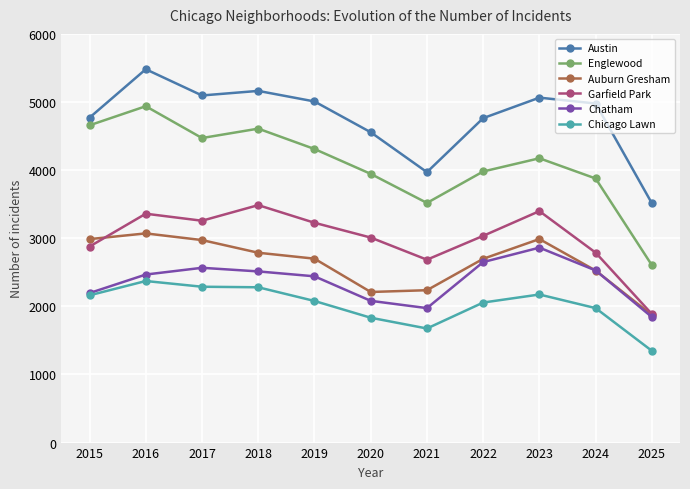

Is the value of Austin at 2021 greater than the value of Chicago Lawn at 2019?

Yes